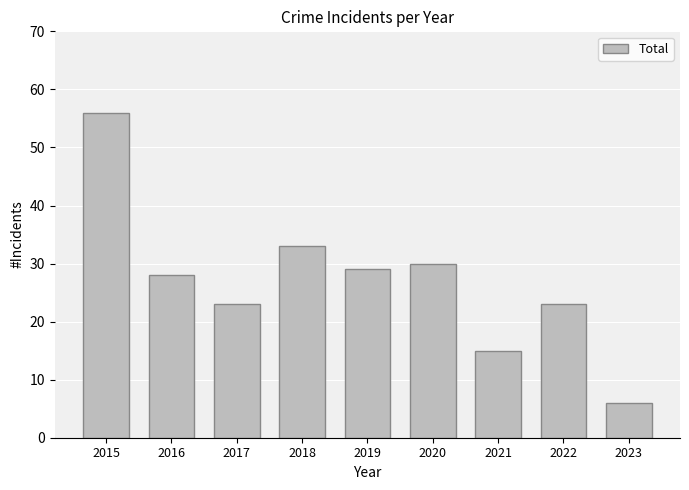

True or false: the data shows 27 at 2021.

False